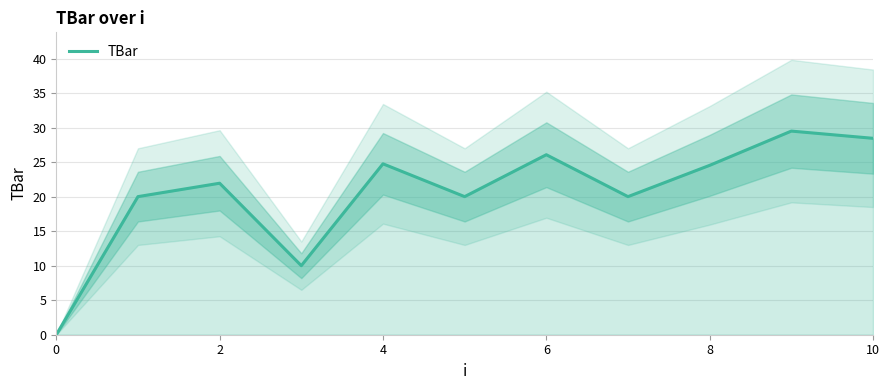

What is the approximate value at 8?

24.5